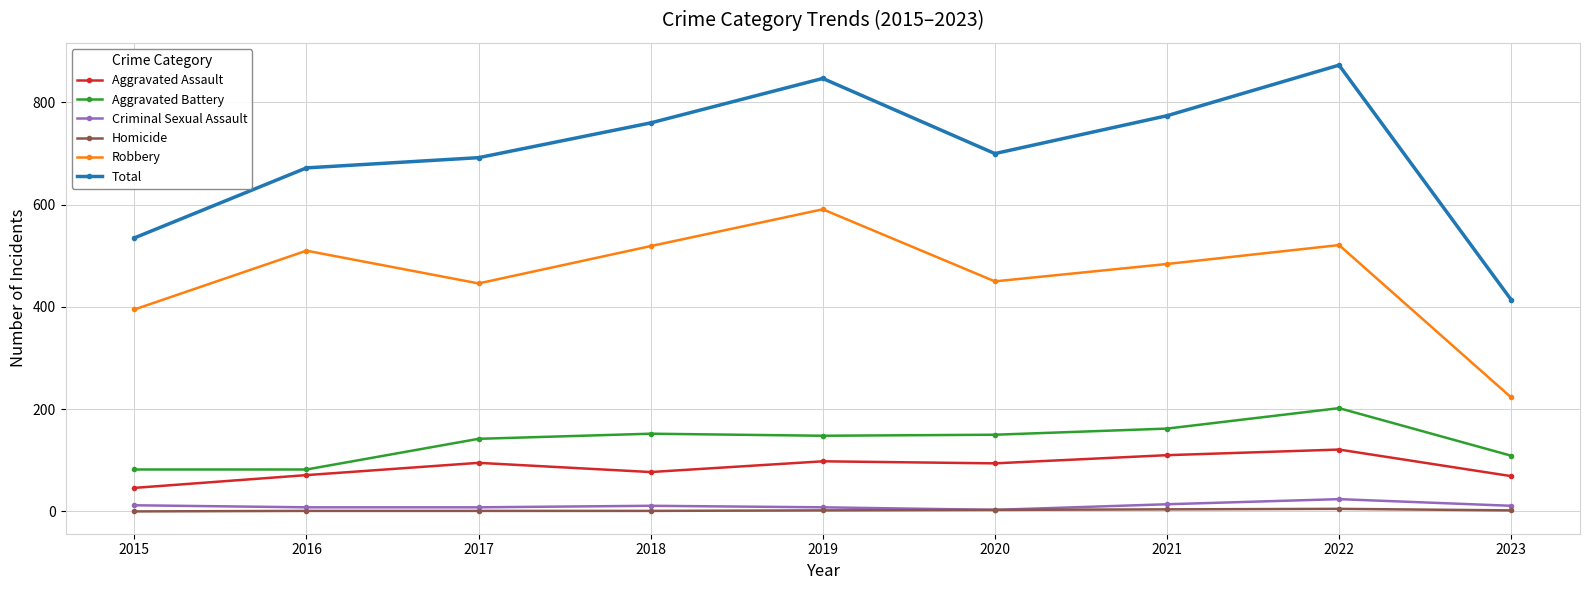

Between 2020 and 2023, which series saw the biggest shift?

Total